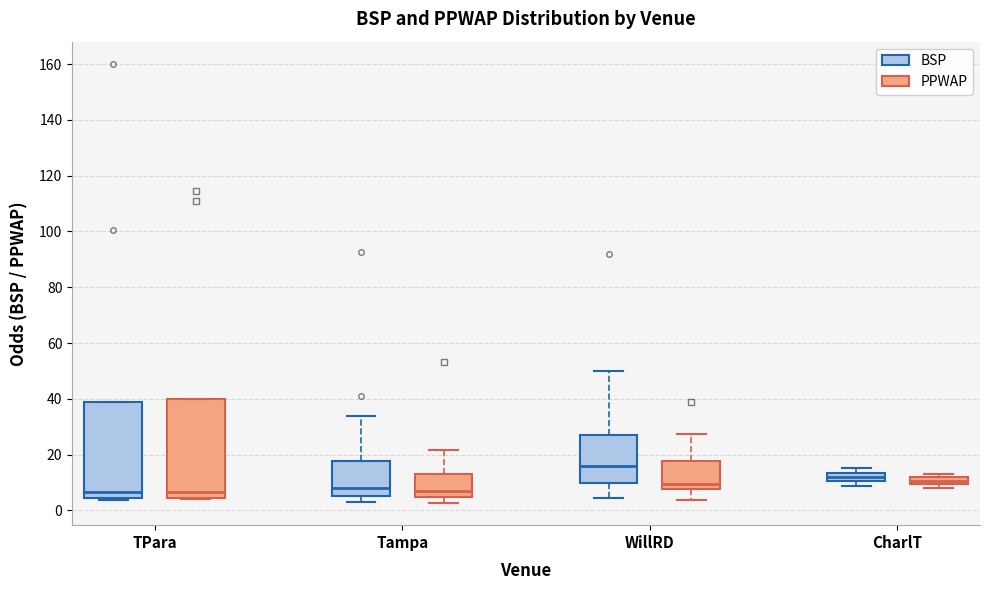

Where is the upper edge of the box for Tampa (BSP) on the y-axis? The values are not printed on the chart, so give them approximately, as read against the axis.

18